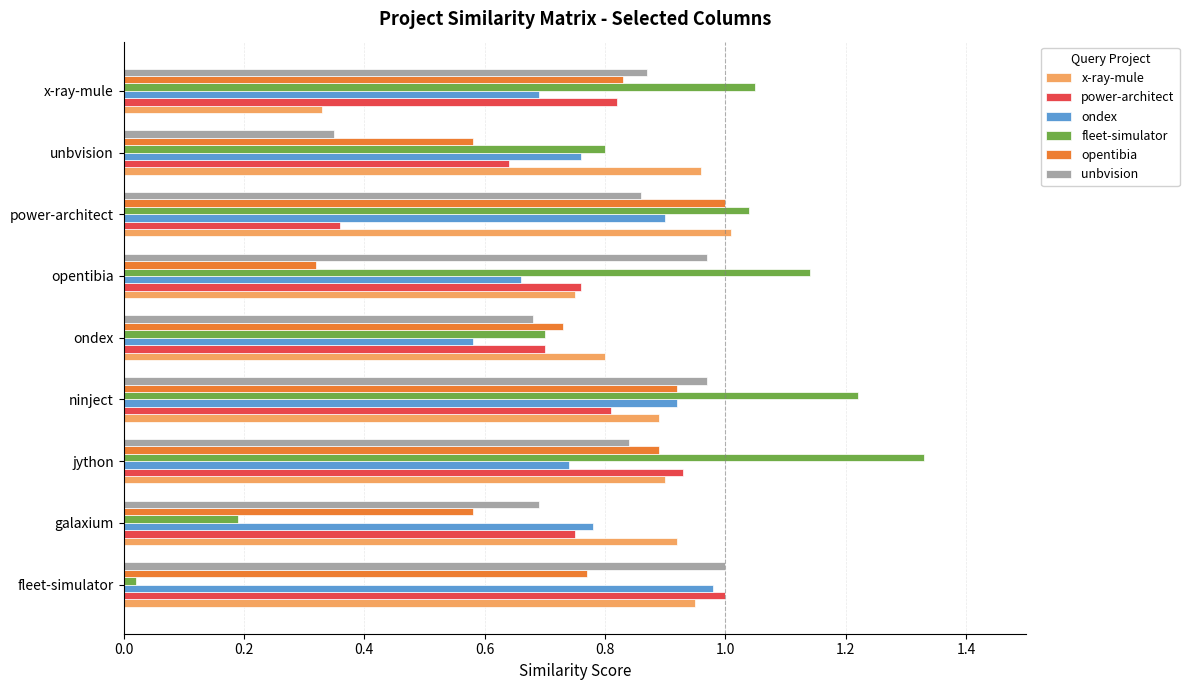

Where is unbvision nearest to the value 0?

unbvision